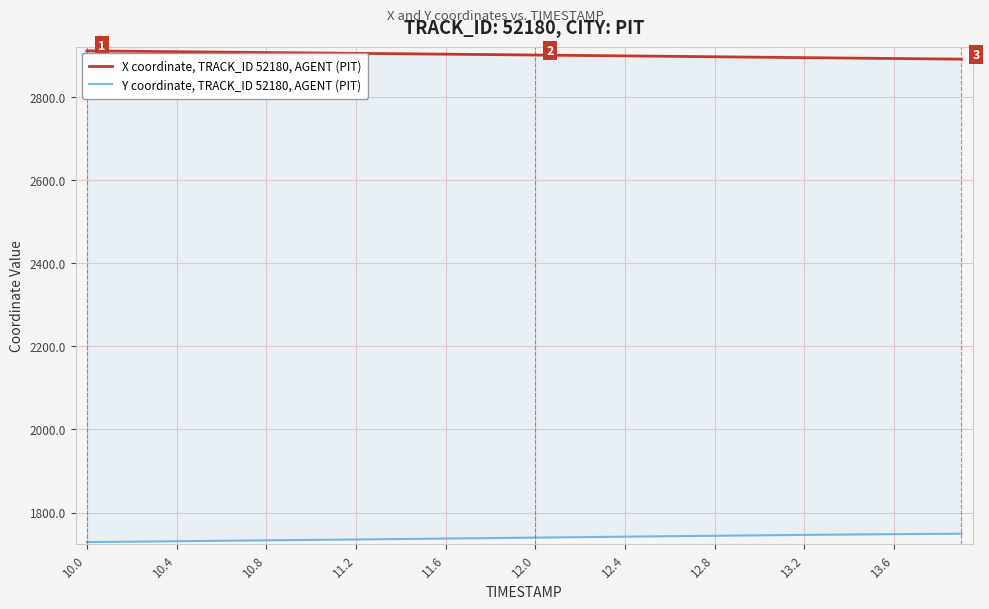

What is the value of the Y coordinate, TRACK_ID 52180, AGENT (PIT) point at the 20th from the left?

1739.1